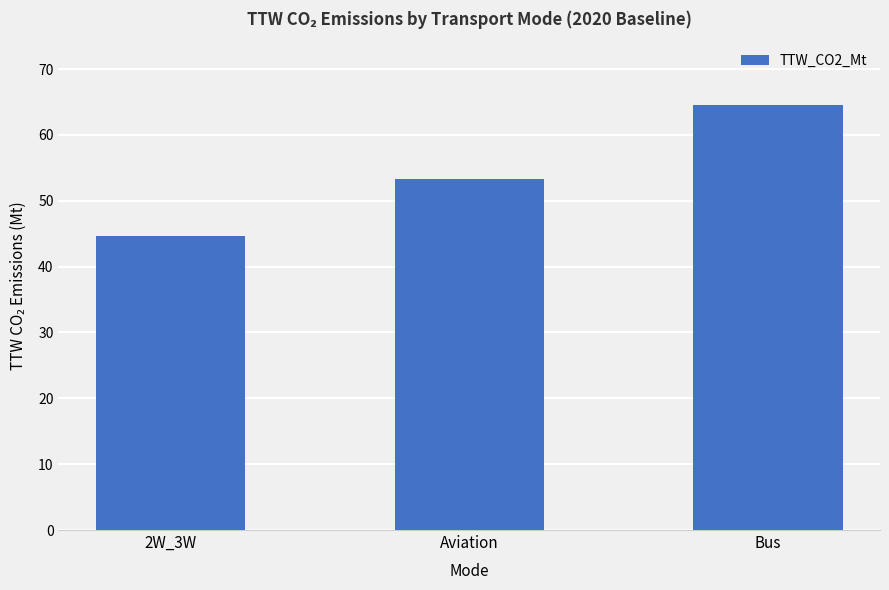

Reading right to left, list all the values displayed in this chart.

Bus=64.5	Aviation=53.3	2W_3W=44.6